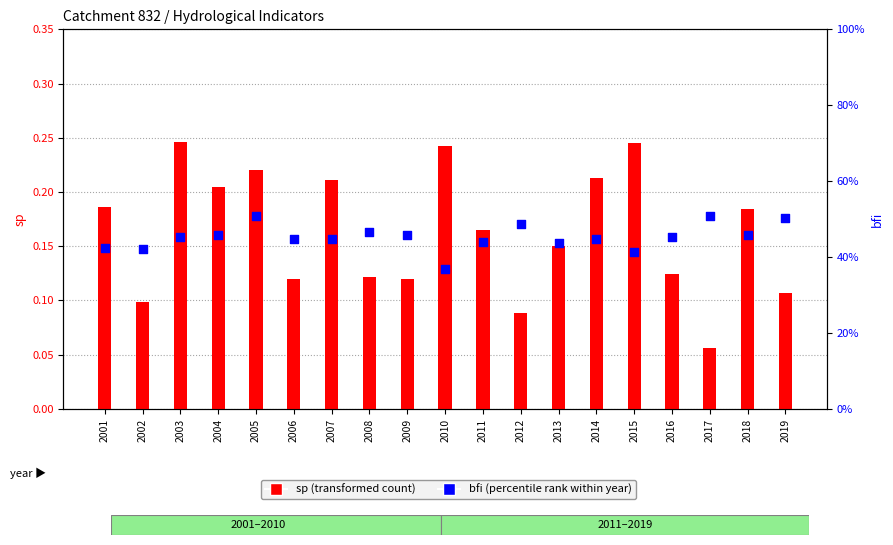

Which series has the widest spread of Y values?

sp